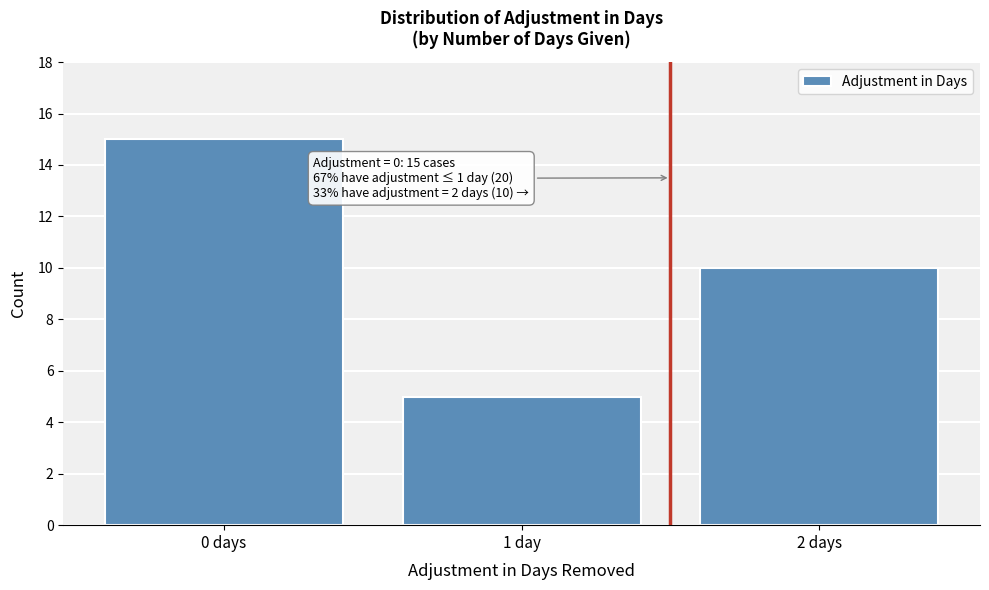

Reading right to left, list all the values displayed in this chart.

2 days=10	1 day=5	0 days=15